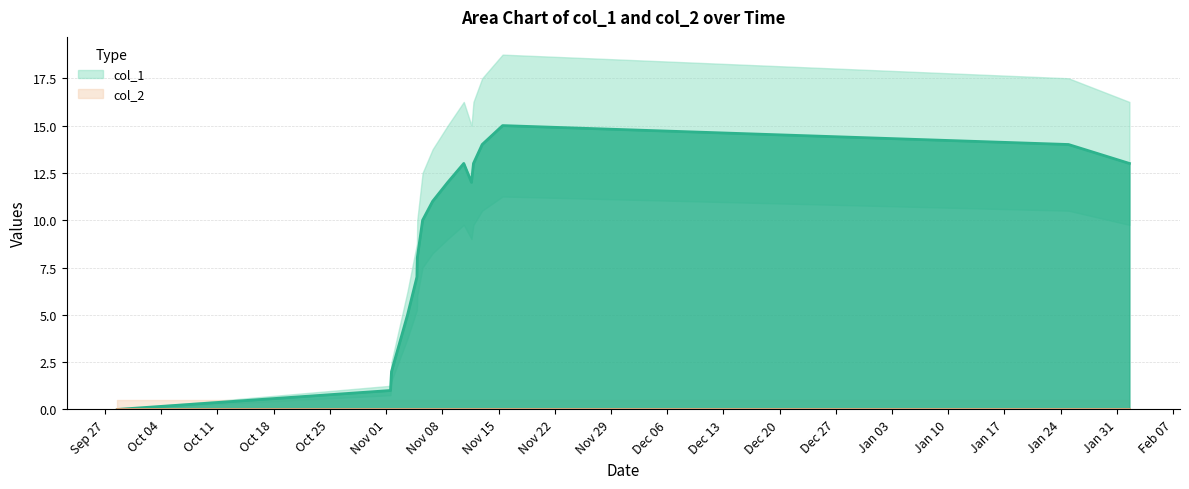

What is the maximum value shown in the chart?

15